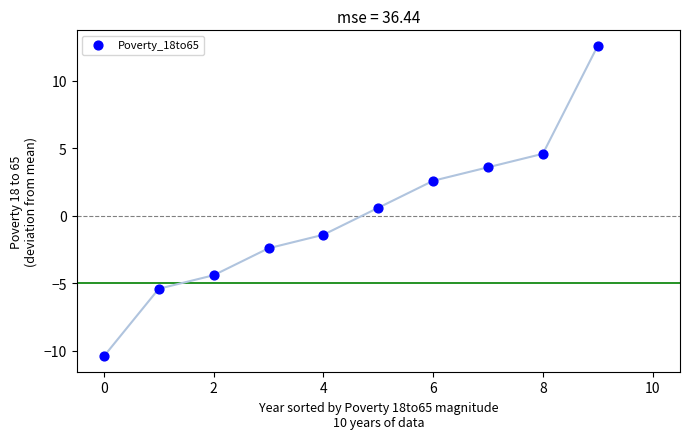

What Y value in the scatter plot is closest to 1?

0.6